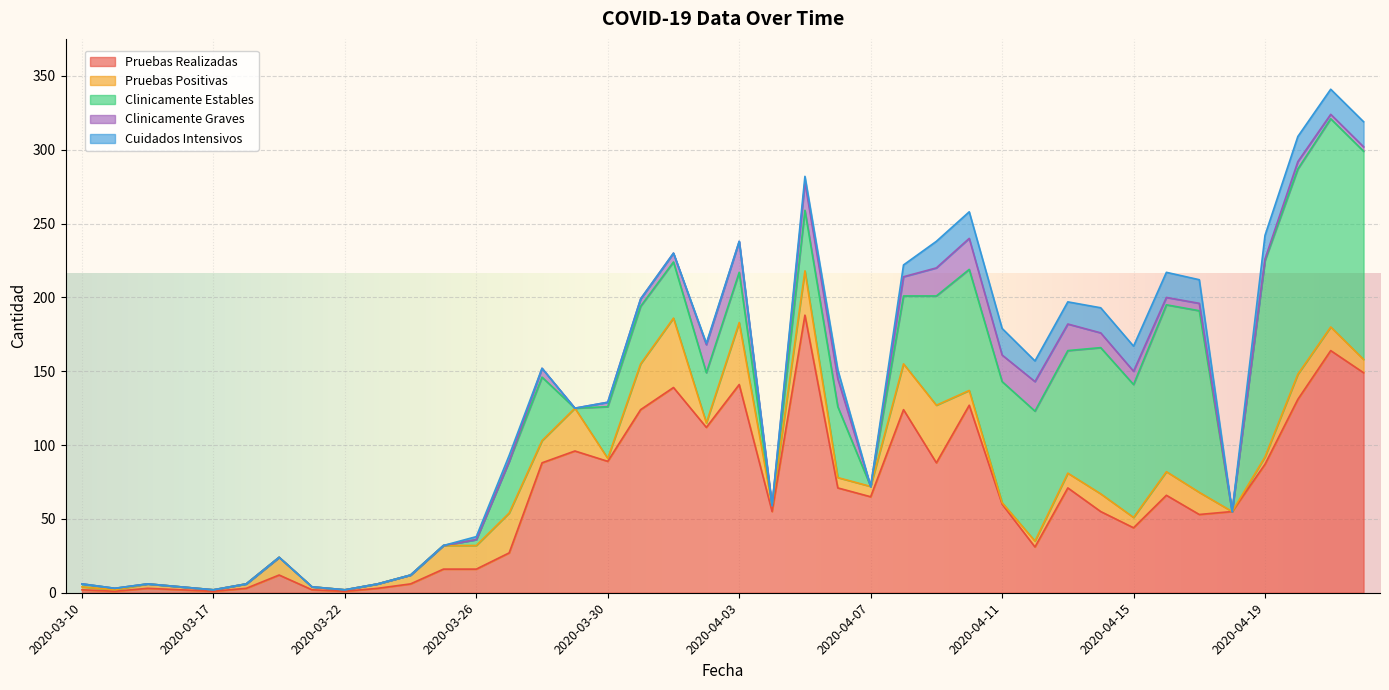

Which has a higher value, 2020-03-15 or 2020-03-24?

2020-03-24